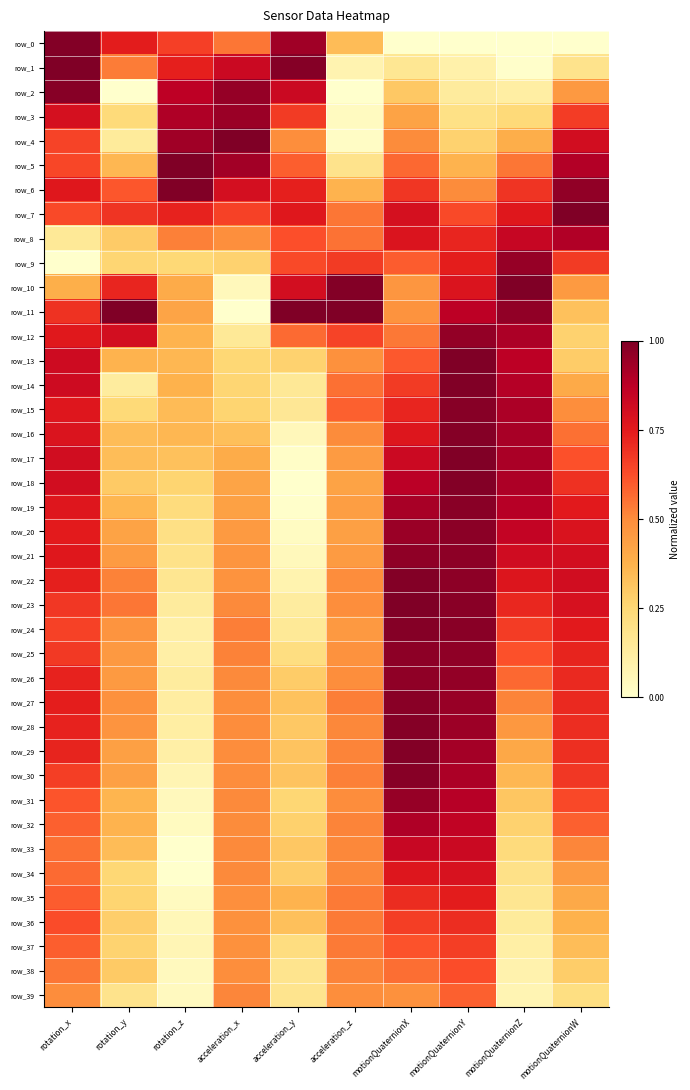

At which category does the chart reach its peak across all series?

rotation_x